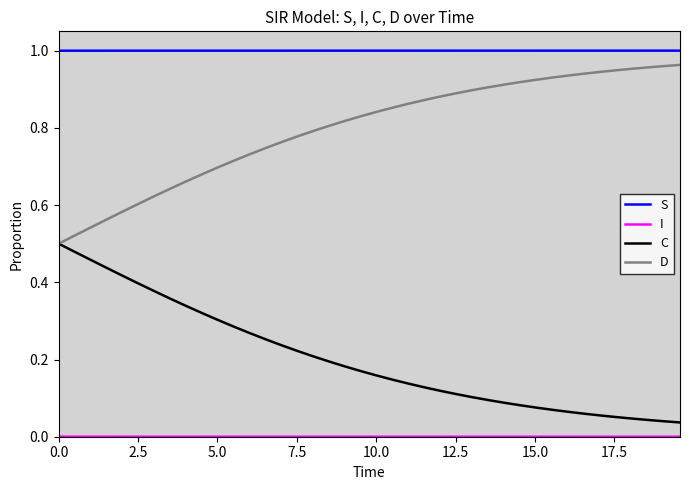

Which series has the largest total across all categories?

S